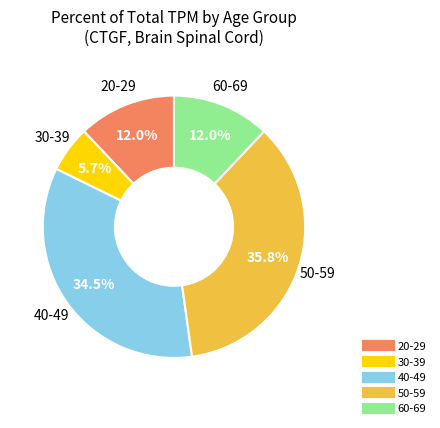

Is 20-29 the majority of the pie?

No